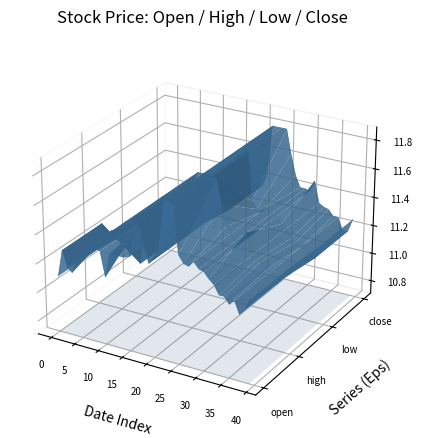

Is the value of close at 36 greater than the value of low at 18?

No